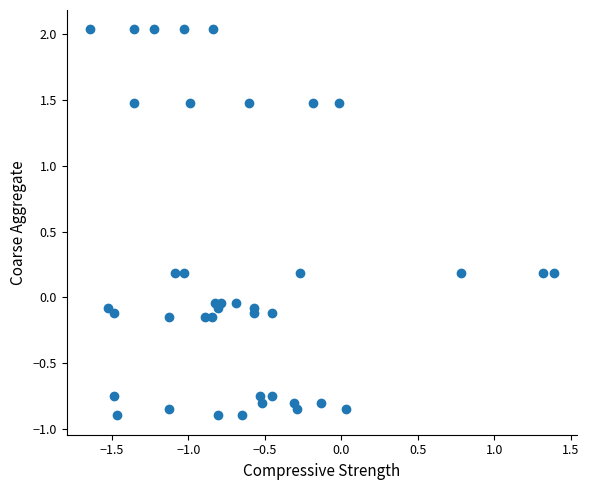

What is the range of Y values (max minus min)?

2.9